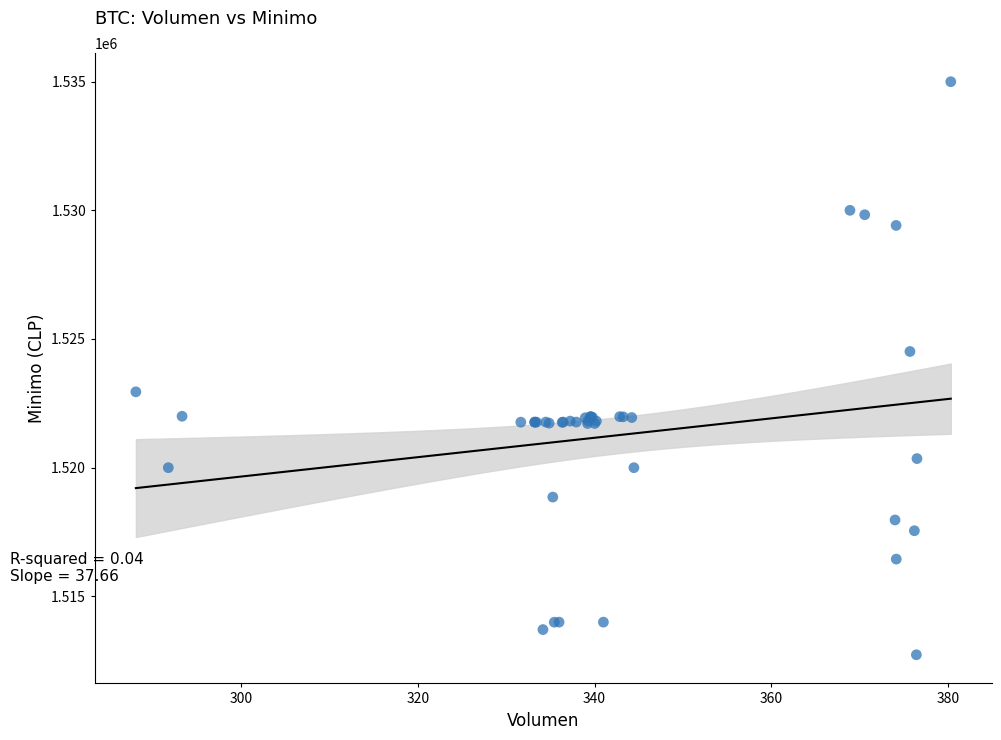

What Y value in the scatter plot is closest to 1523862?

1524513